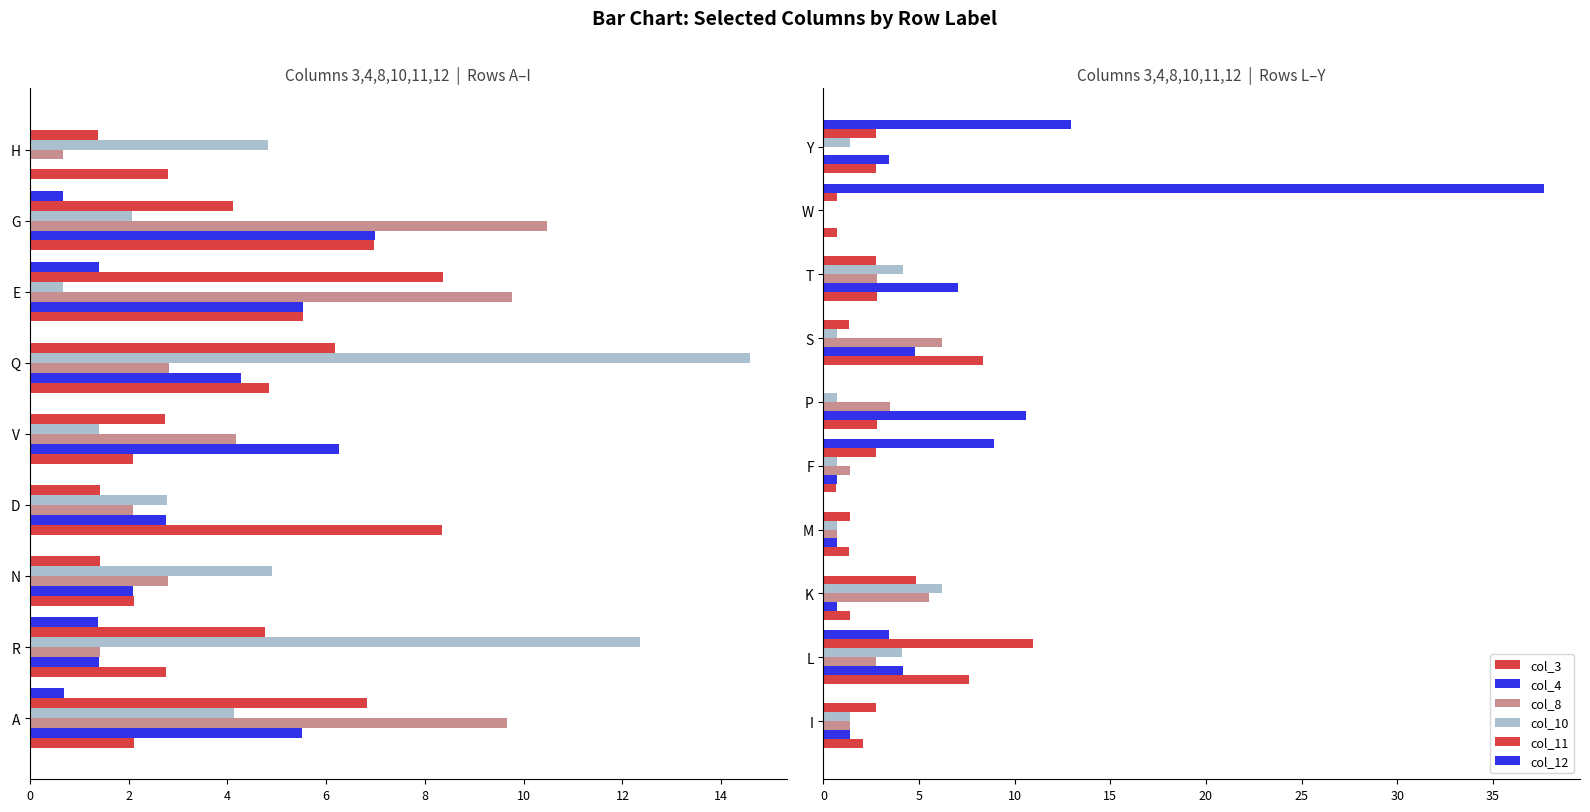

Between S and W, which is larger?

S